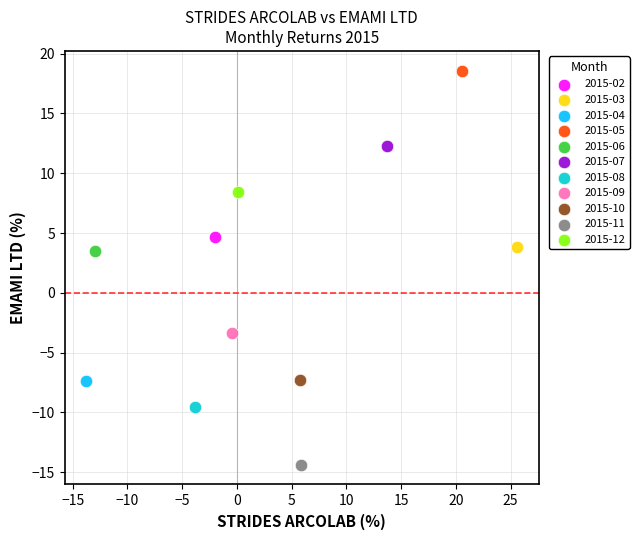

What are all the series names shown in the legend?

2015-02, 2015-03, 2015-04, 2015-05, 2015-06, 2015-07, 2015-08, 2015-09, 2015-10, 2015-11, 2015-12